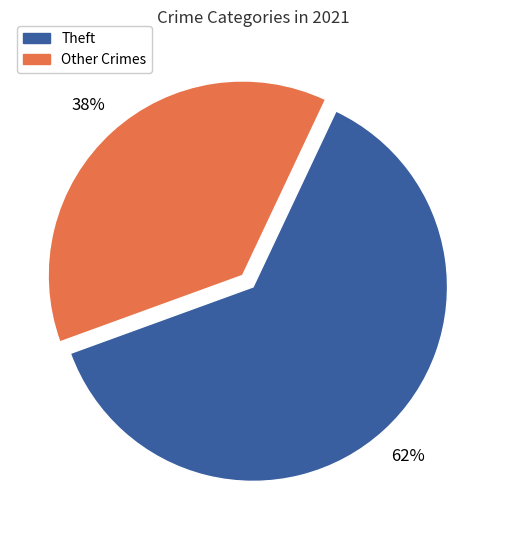

How many segments does this pie chart have?

2